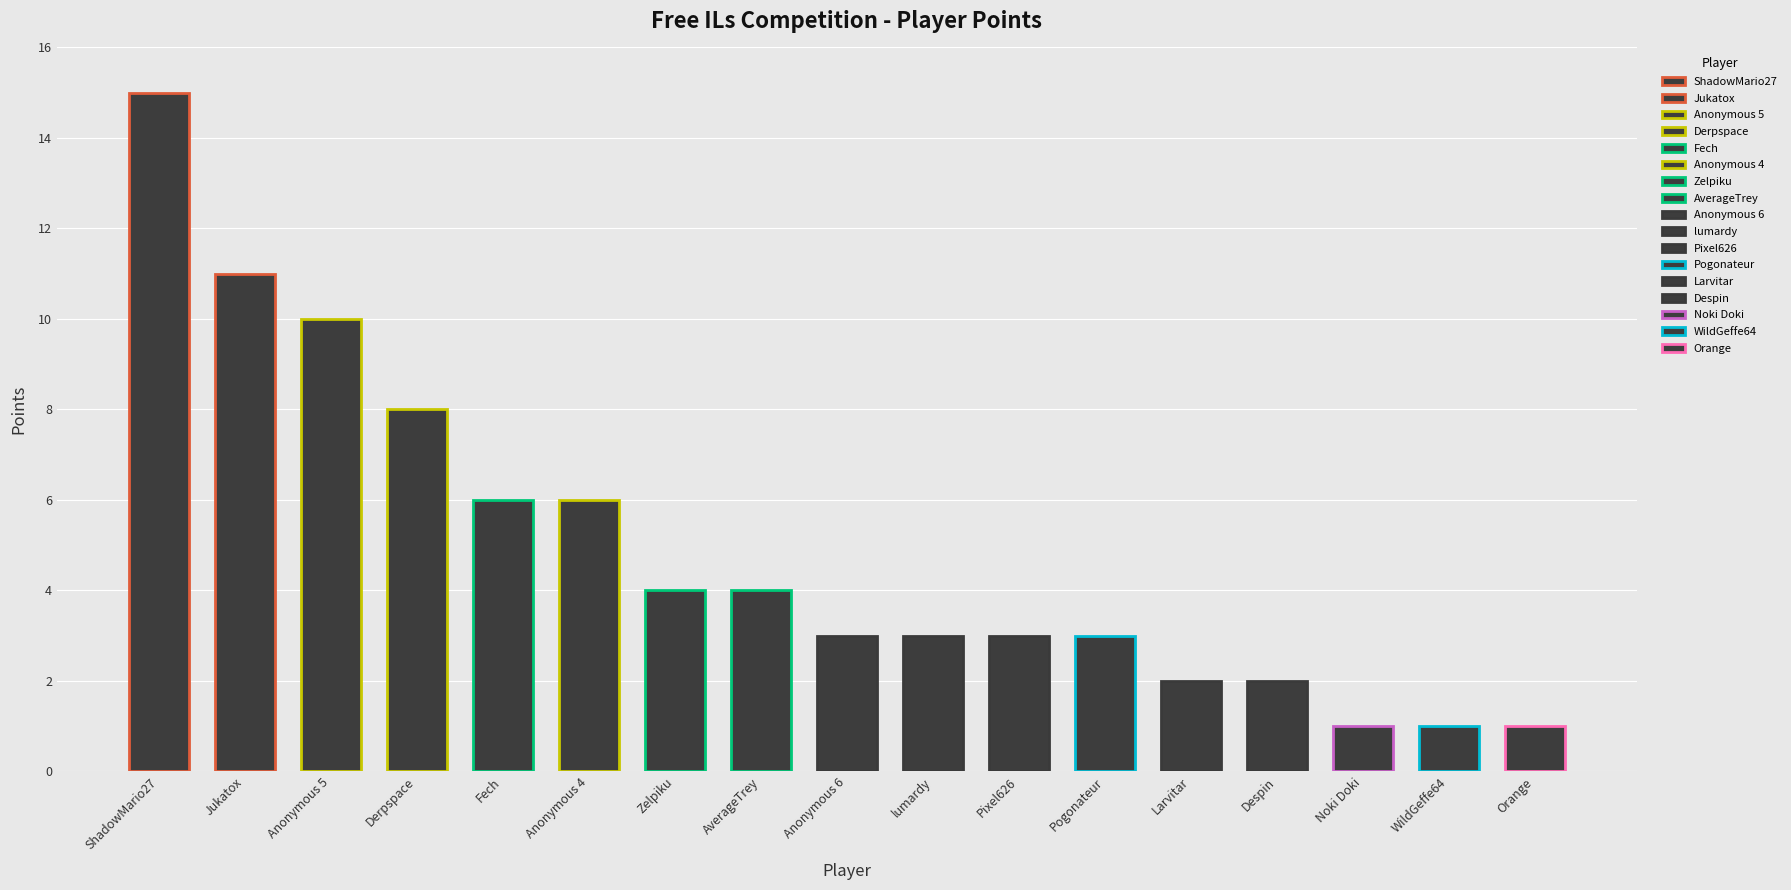

What is the label of the 14th bar from the right?

Derpspace